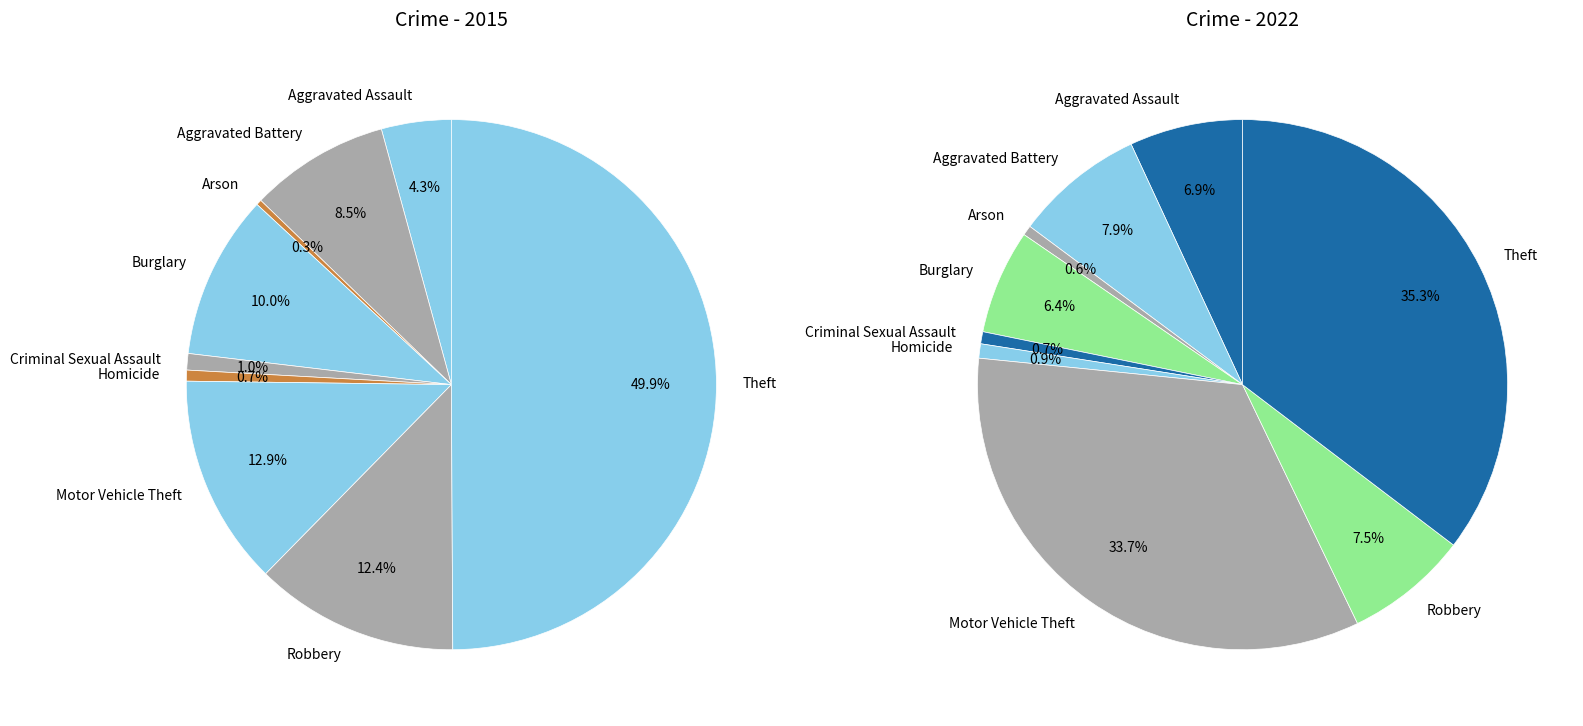

Is there any slice that represents more than half of the pie?

No